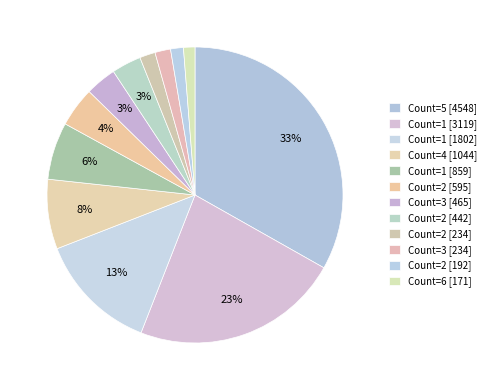

Which has a higher value, Count=1 [859] or Count=3 [465]?

Count=1 [859]